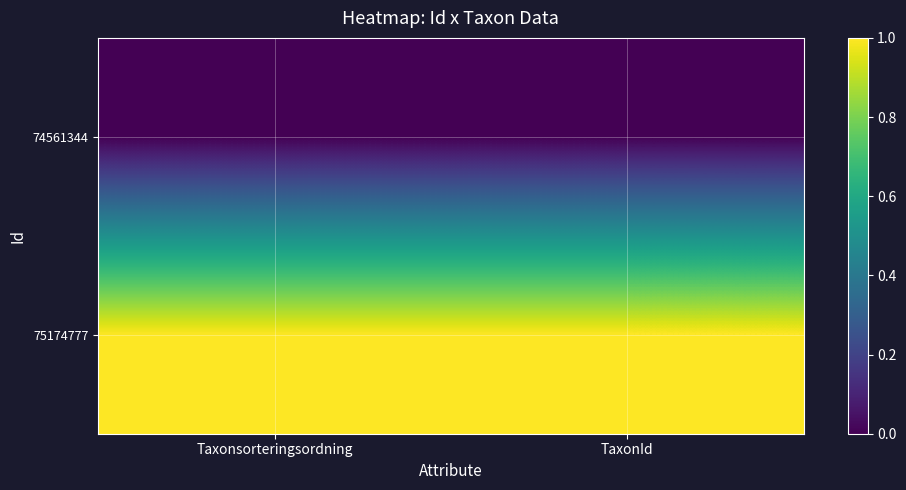

What is the difference between the highest and lowest values at TaxonId?

1.0